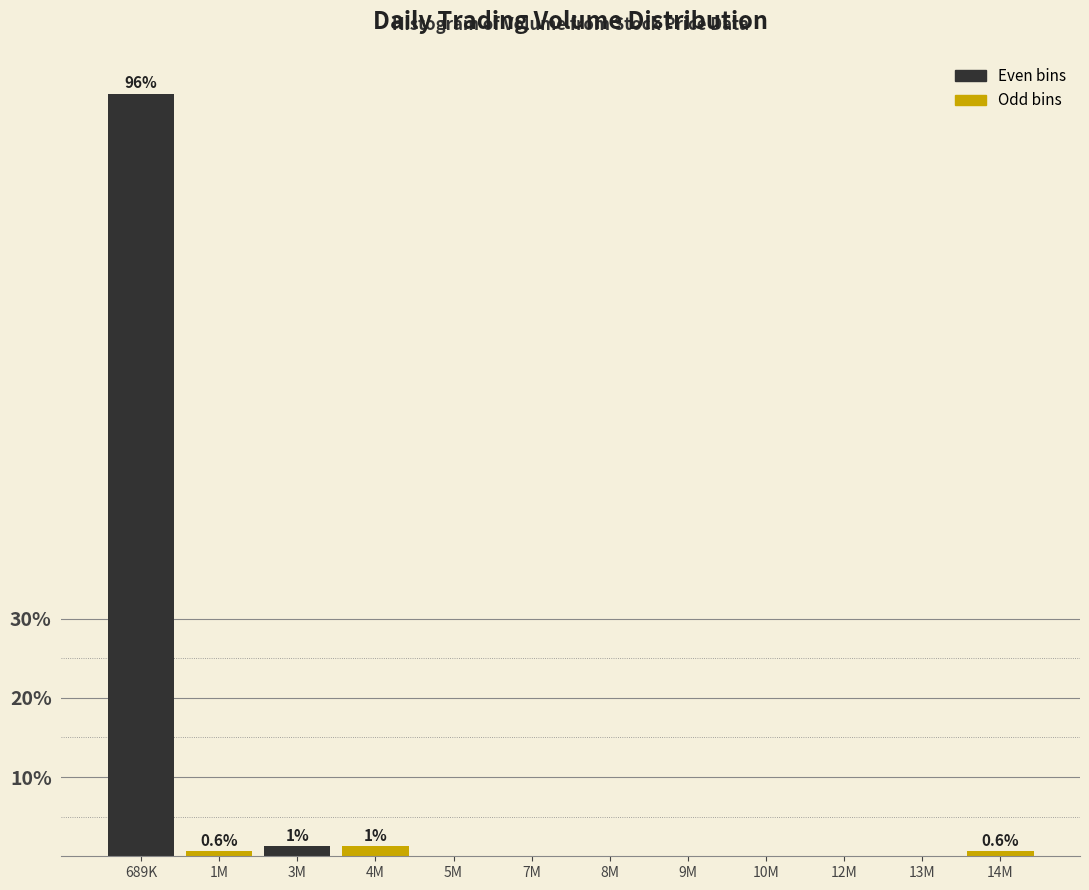

Reading left to right, transcribe all the data shown in this chart.

689K=96.2	1M=0.6	3M=1.3	4M=1.3	5M=0.0	7M=0.0	8M=0.0	9M=0.0	10M=0.0	12M=0.0	13M=0.0	14M=0.6